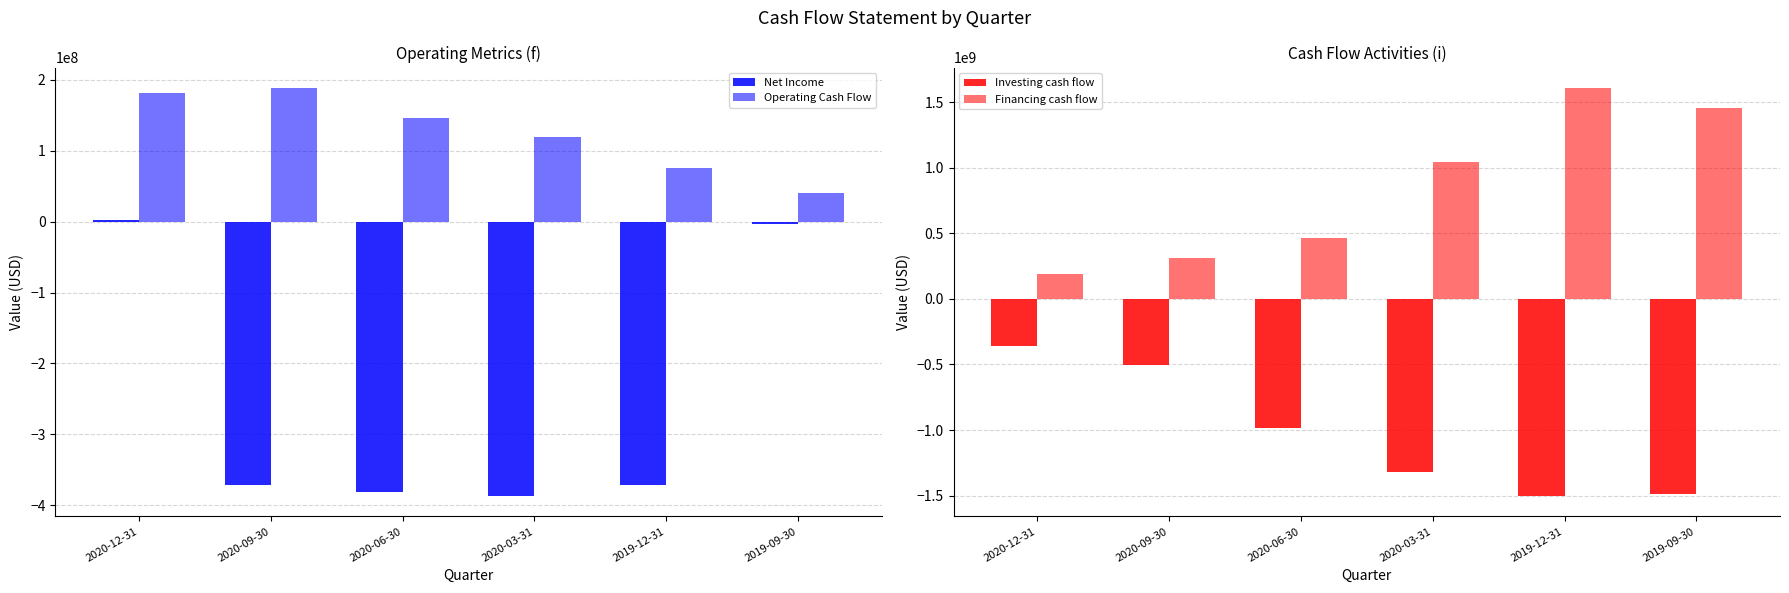

How many values in the Investing cash flow series exceed -985496000?

2